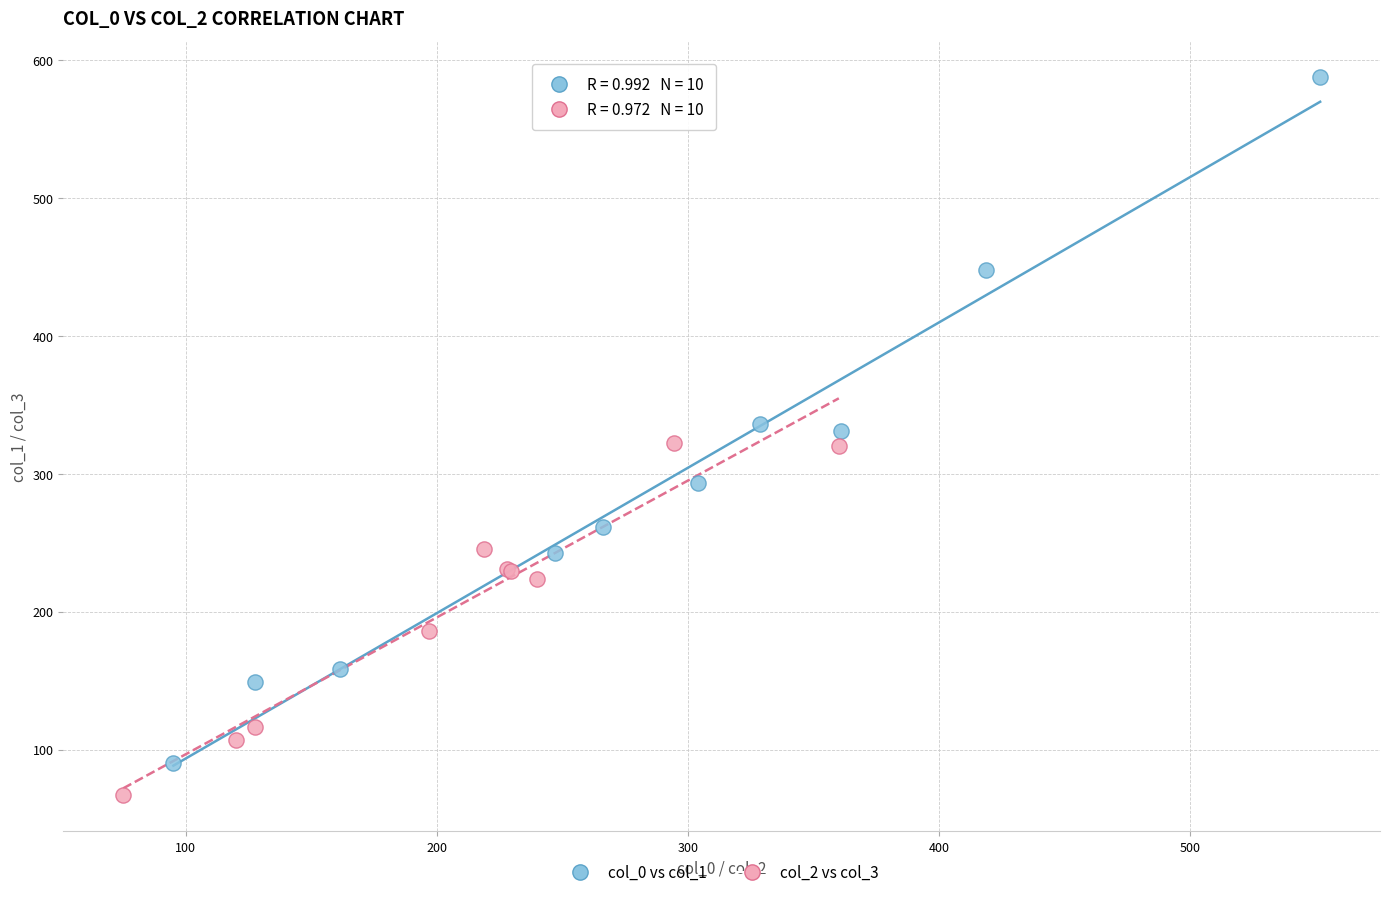

Which series contains the highest Y value?

col_0 vs col_1